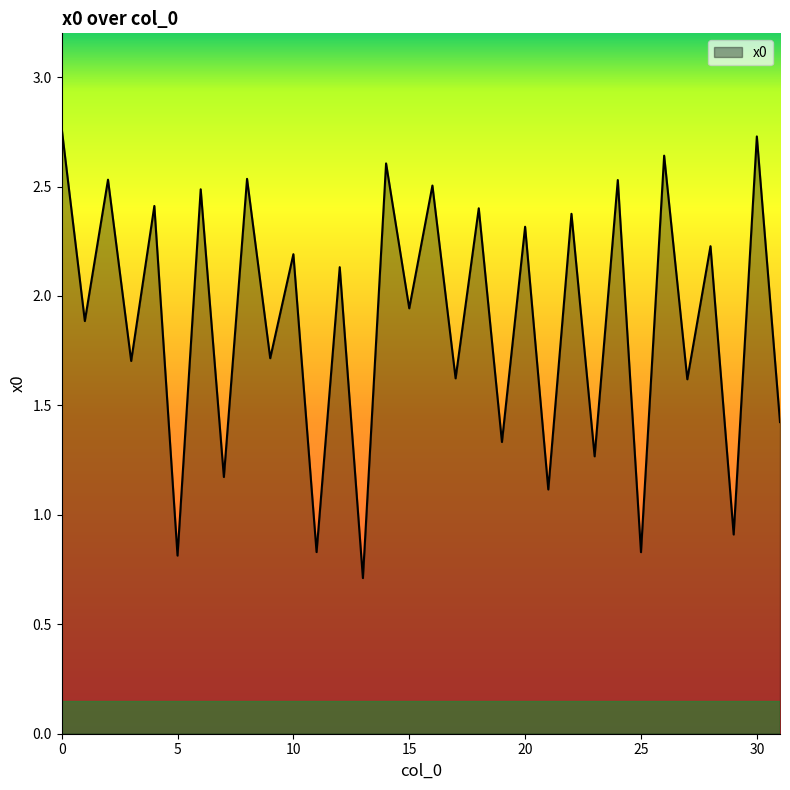

What is the smallest value displayed?

0.7